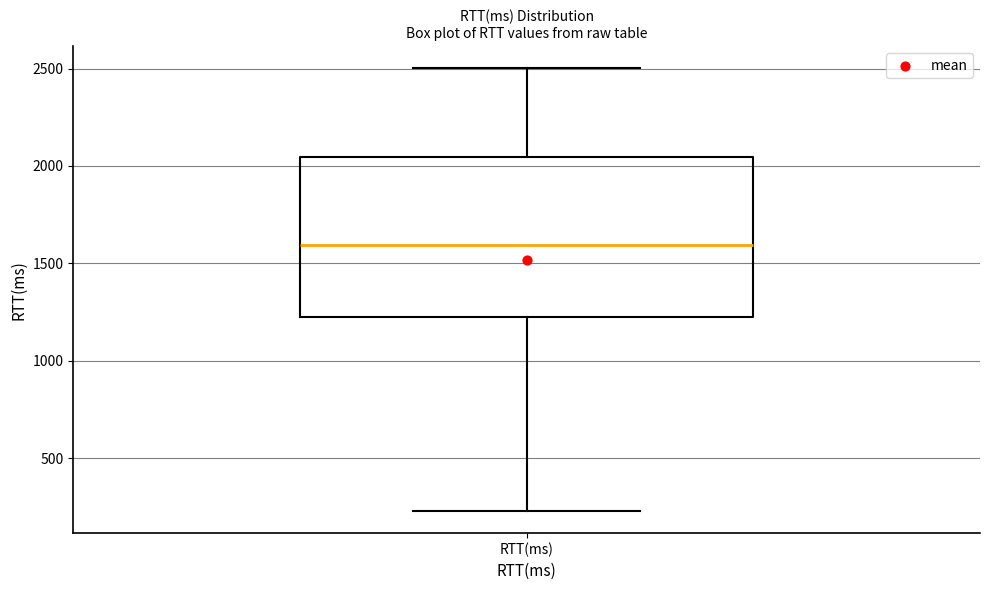

Read this box plot against the y-axis: the position of the median line, the range covered by the box, and the ends of both whiskers. The values are not printed on the chart, so give them approximately, as read against the axis.

median 1600, box 1200 to 2050, whiskers 250 to 2500